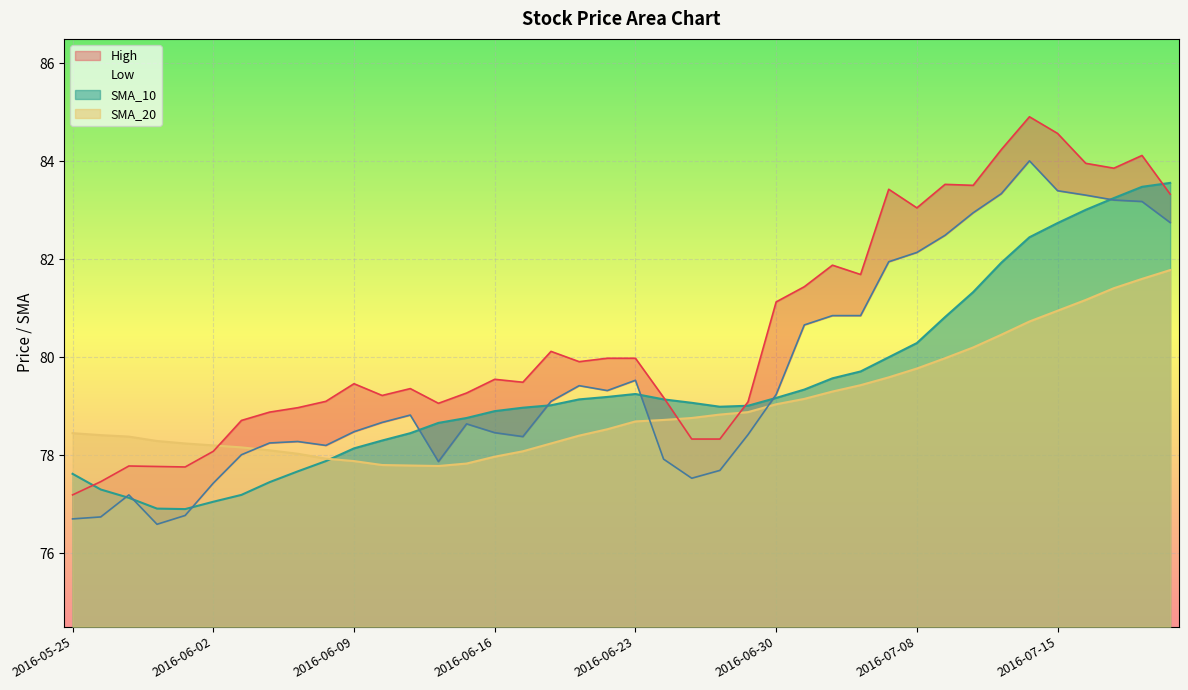

Which series has the largest range (max minus min)?

High